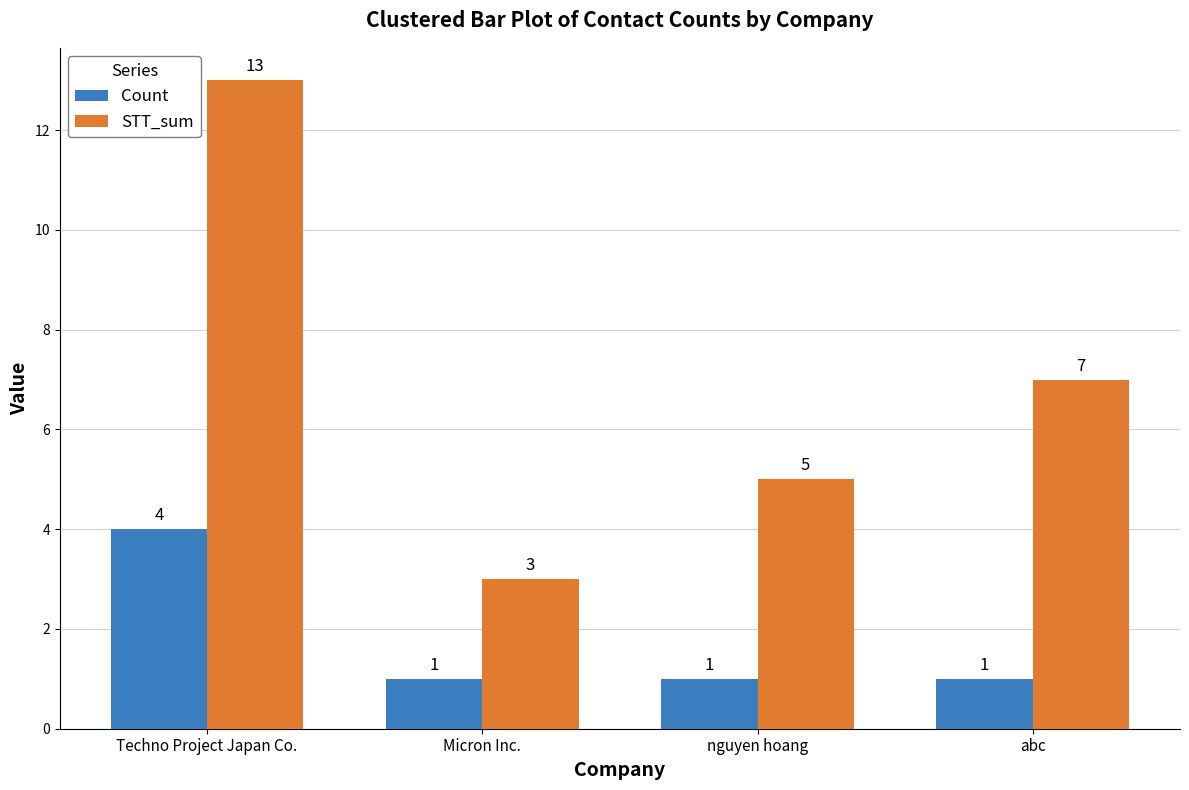

Which series has the widest spread of values?

STT_sum